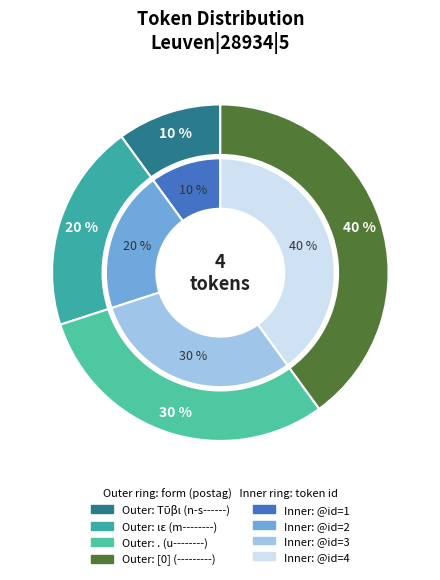

Does Leuven|28934|5|4 account for over 50% of the chart?

No